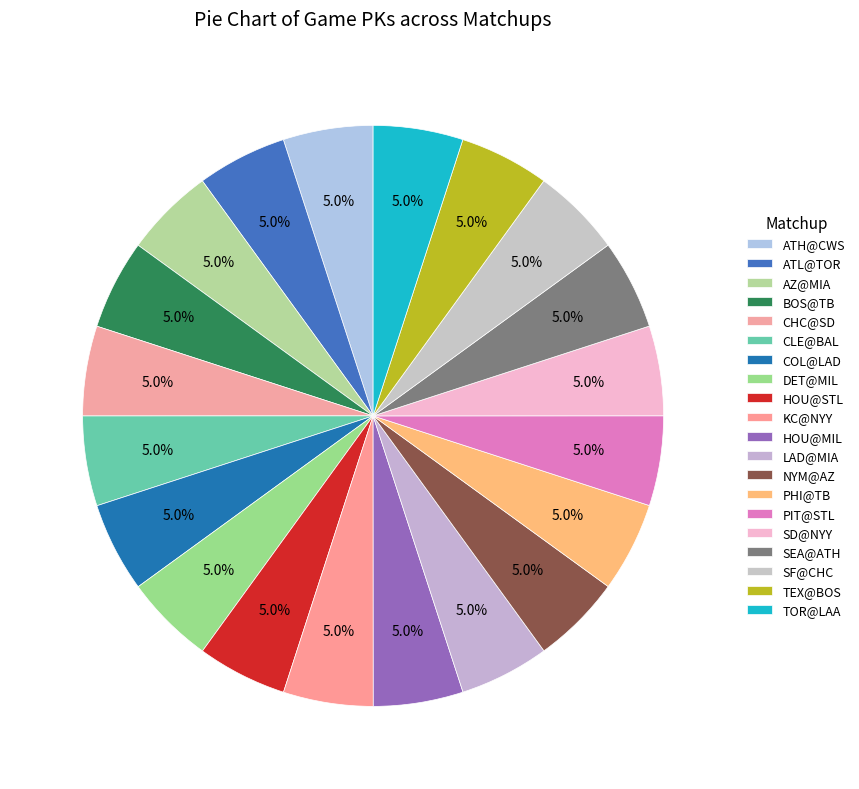

Which category has the smallest portion of the pie?

SEA@ATH